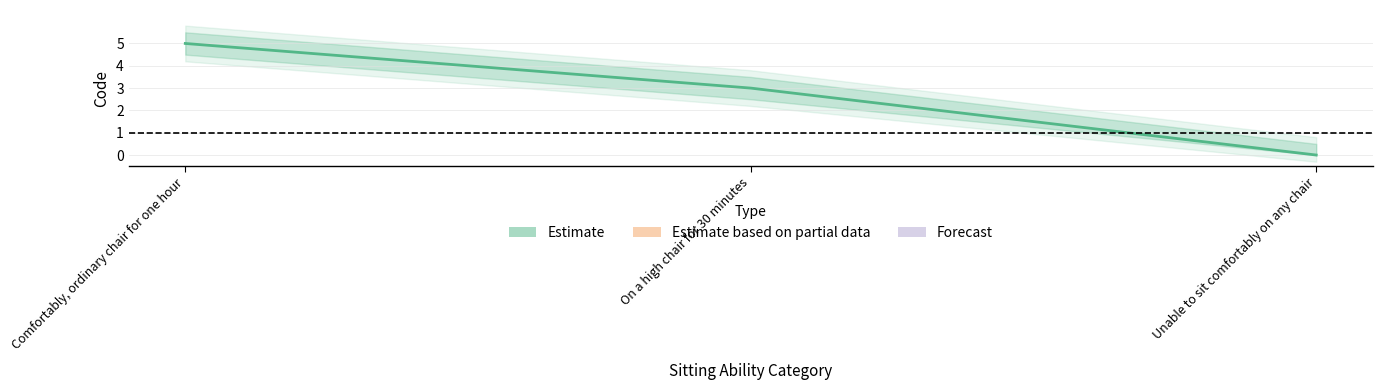

List the labels in order of value, smallest first.

Unable to sit comfortably on any chair, On a high chair for 30 minutes, Comfortably, ordinary chair for one hour